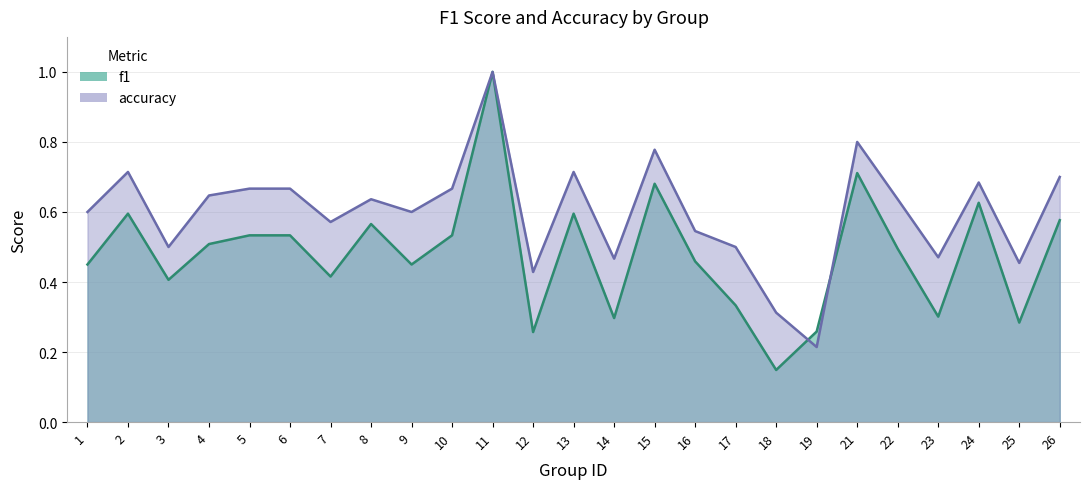

At which category does f1 reach its first local peak?

2